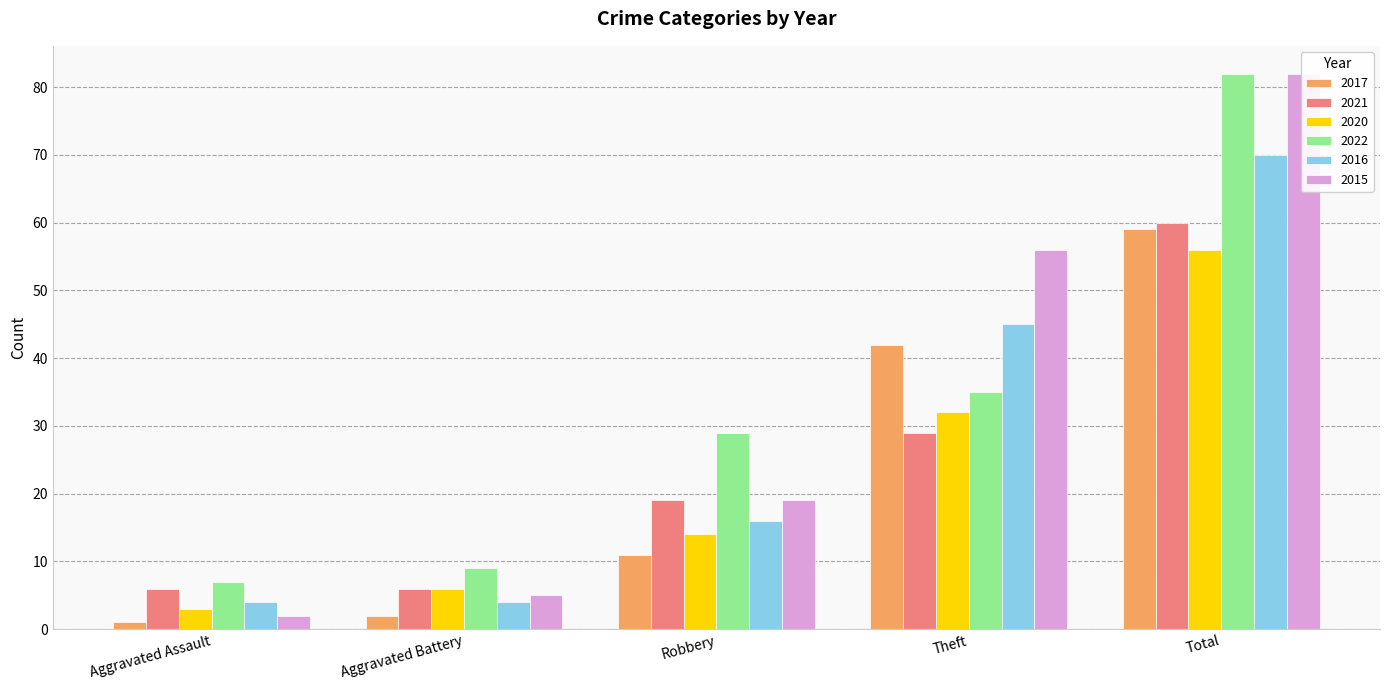

Reading right to left, what are all the values shown in this chart?

2017: Total=59	Theft=42	Robbery=11	Aggravated Battery=2	Aggravated Assault=1
2021: Total=60	Theft=29	Robbery=19	Aggravated Battery=6	Aggravated Assault=6
2020: Total=56	Theft=32	Robbery=14	Aggravated Battery=6	Aggravated Assault=3
2022: Total=82	Theft=35	Robbery=29	Aggravated Battery=9	Aggravated Assault=7
2016: Total=70	Theft=45	Robbery=16	Aggravated Battery=4	Aggravated Assault=4
2015: Total=82	Theft=56	Robbery=19	Aggravated Battery=5	Aggravated Assault=2